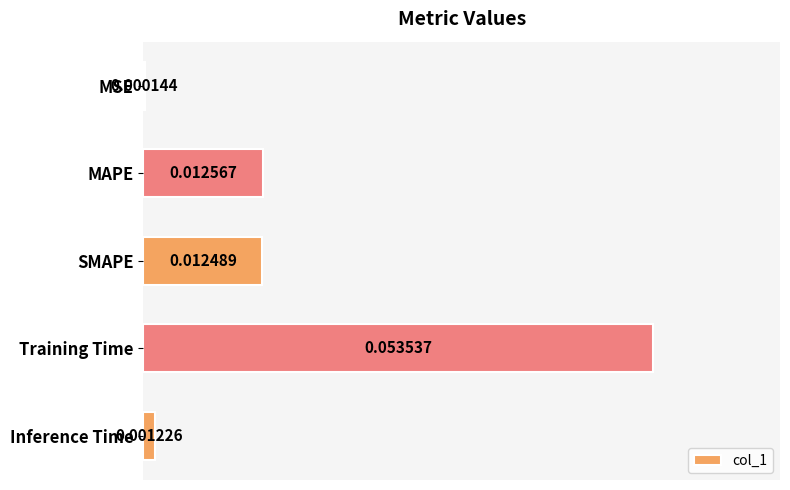

How many series are shown in this chart?

1